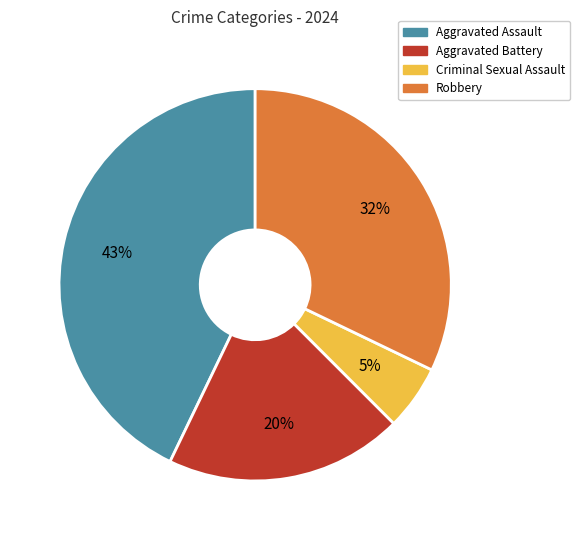

Is there a majority slice in this chart?

No